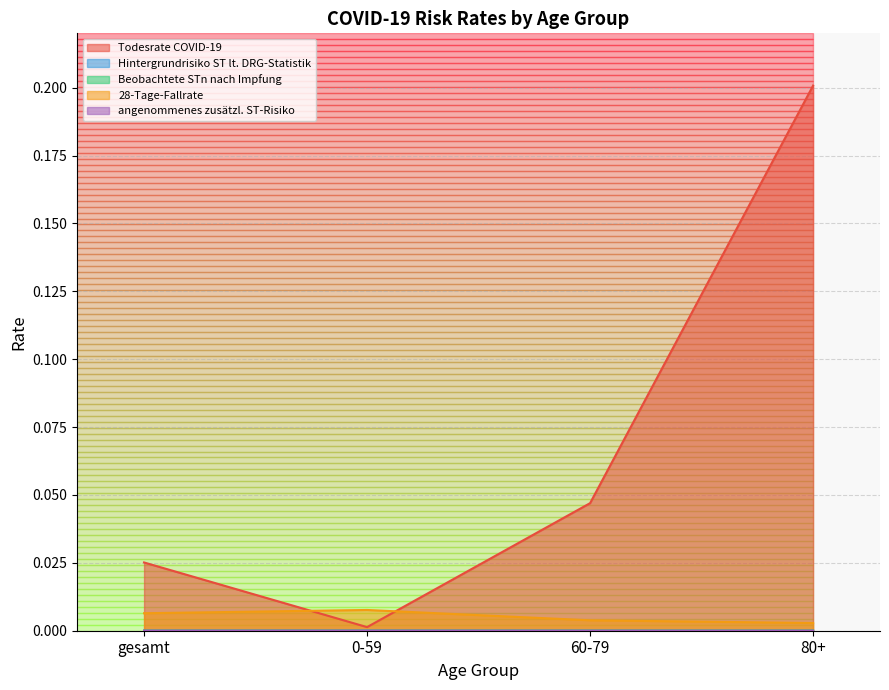

List the labels in order of Beobachtete STn nach Impfung value, largest first.

0-59, gesamt, 60-79, 80+